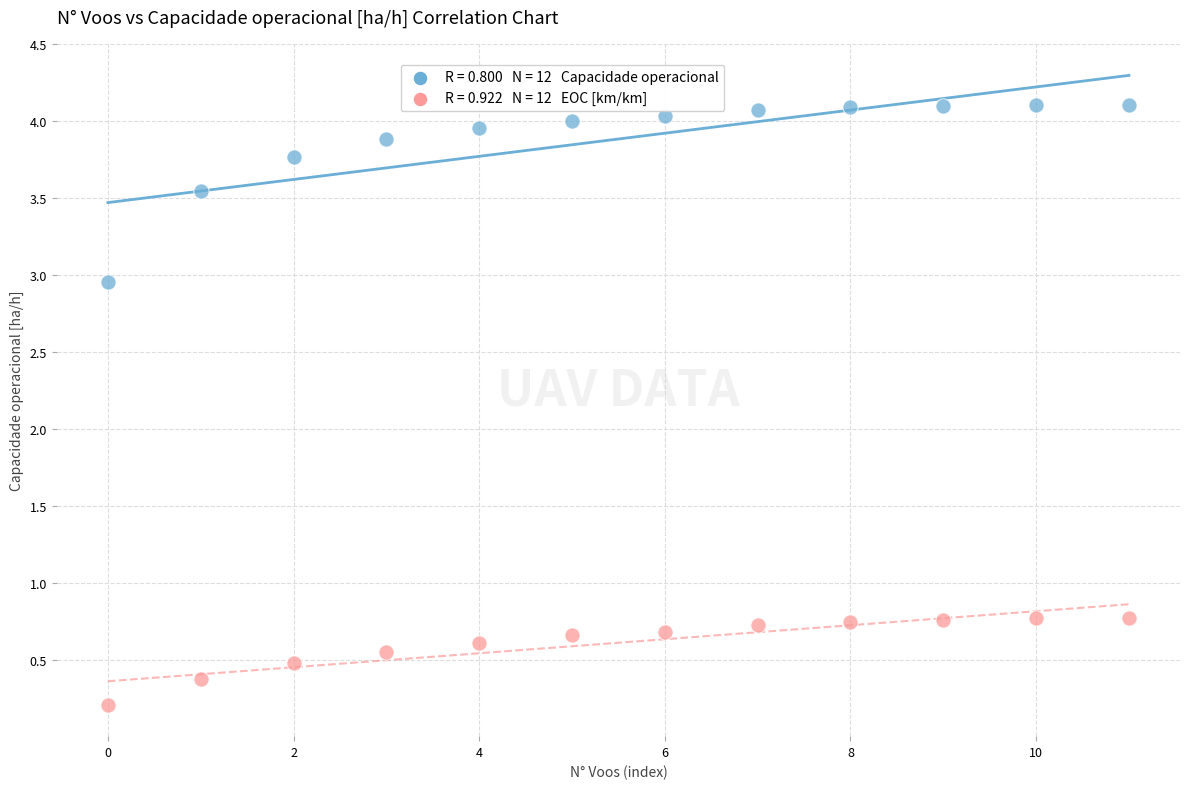

Across all data points, what is the range of Y values (max minus min)?

3.9